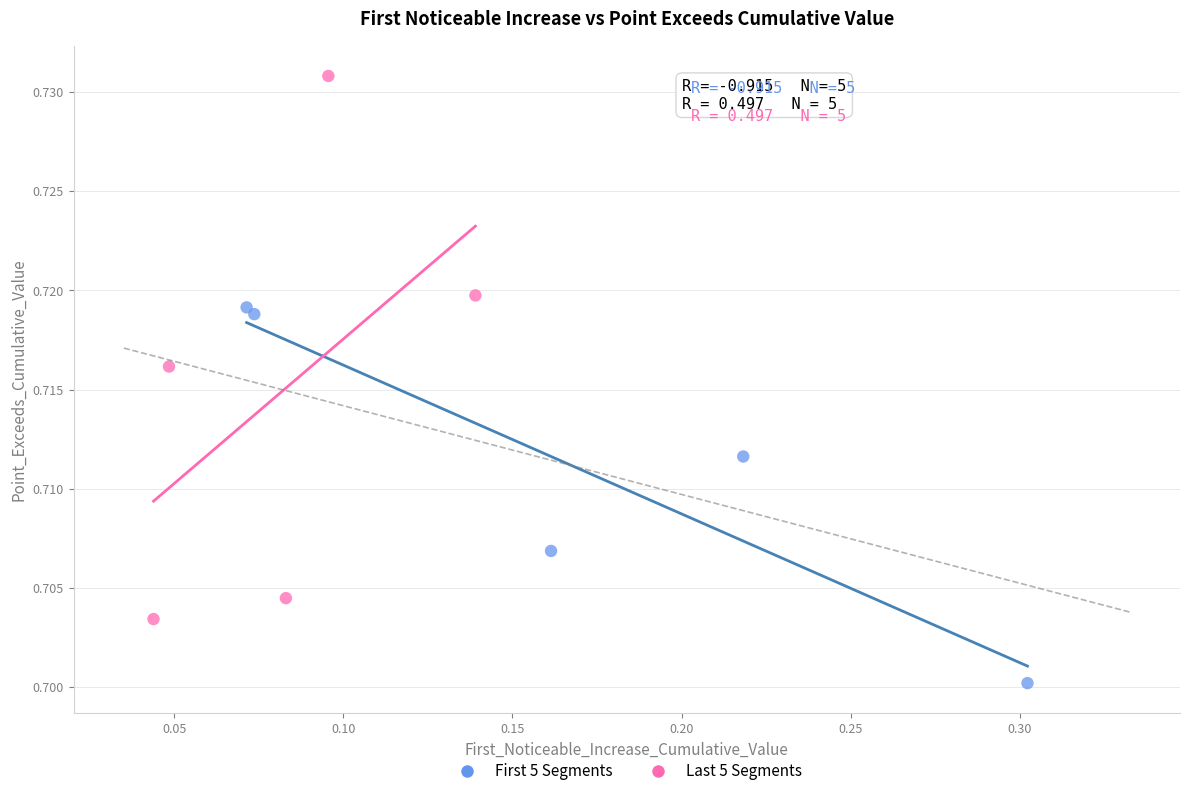

Which series reaches the maximum Y coordinate?

Last 5 Segments